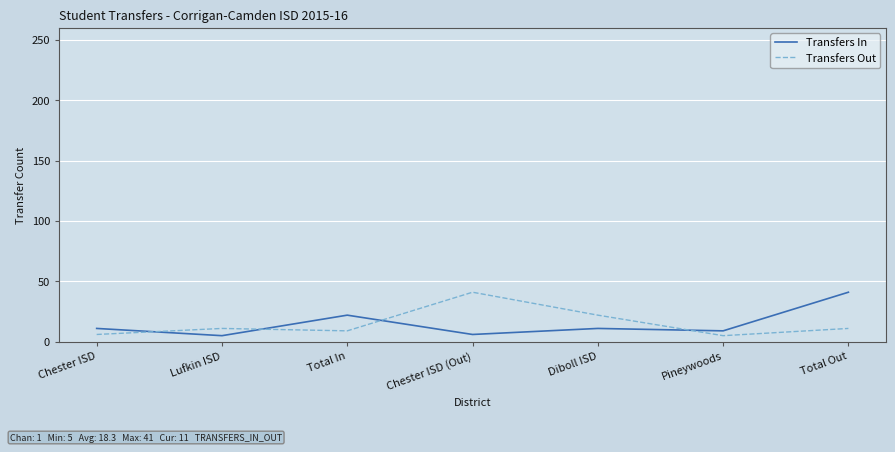

True or false: Transfers Out and Transfers In intersect in this chart.

True